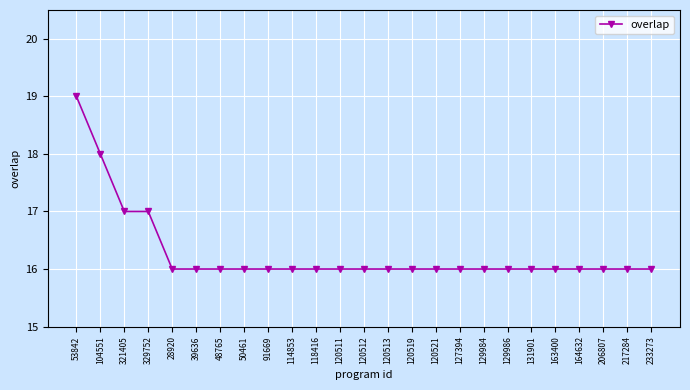

What is the minimum value shown in the chart?

16